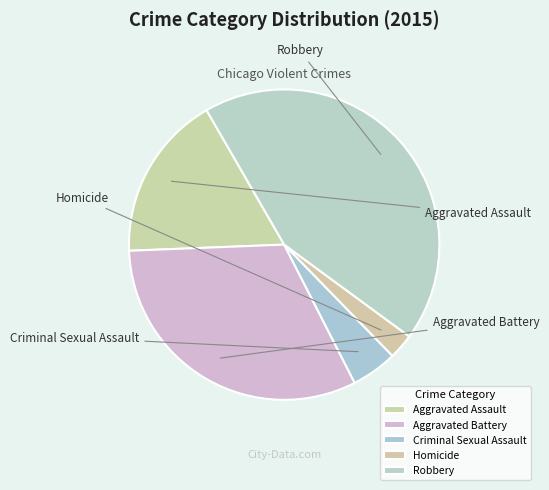

How much of the chart is everything except Homicide?

97.4%